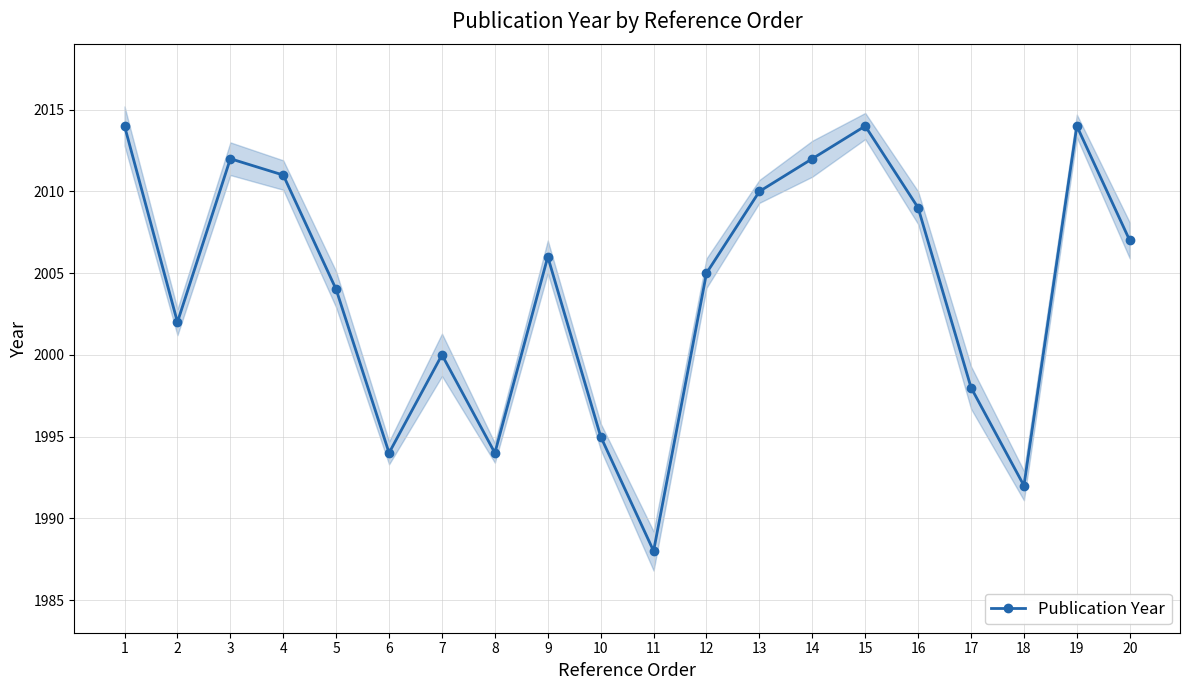

Reading left to right, what are all the values shown in this chart?

2014	2002	2012	2011	2004	1994	2000	1994	2006	1995	1988	2005	2010	2012	2014	2009	1998	1992	2014	2007